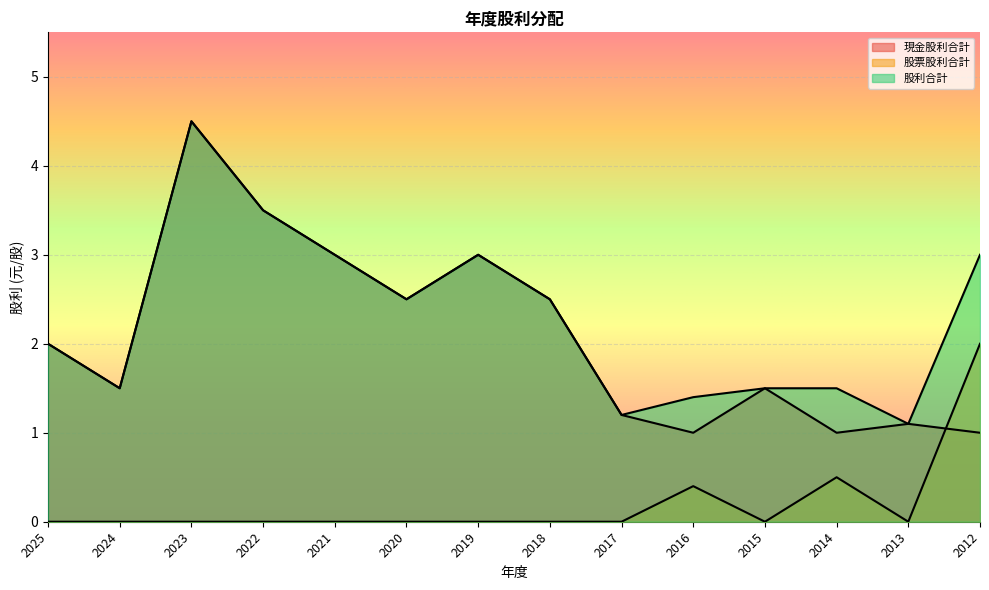

What is the total value across all series at 2021?

6.0